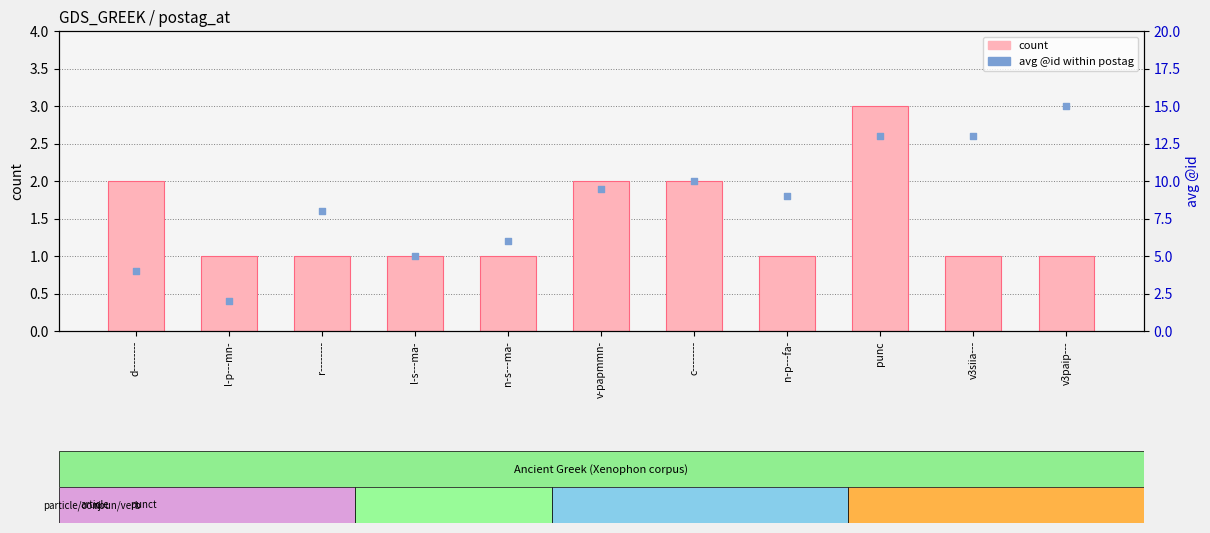

At which category is the sum across all series the highest?

punc